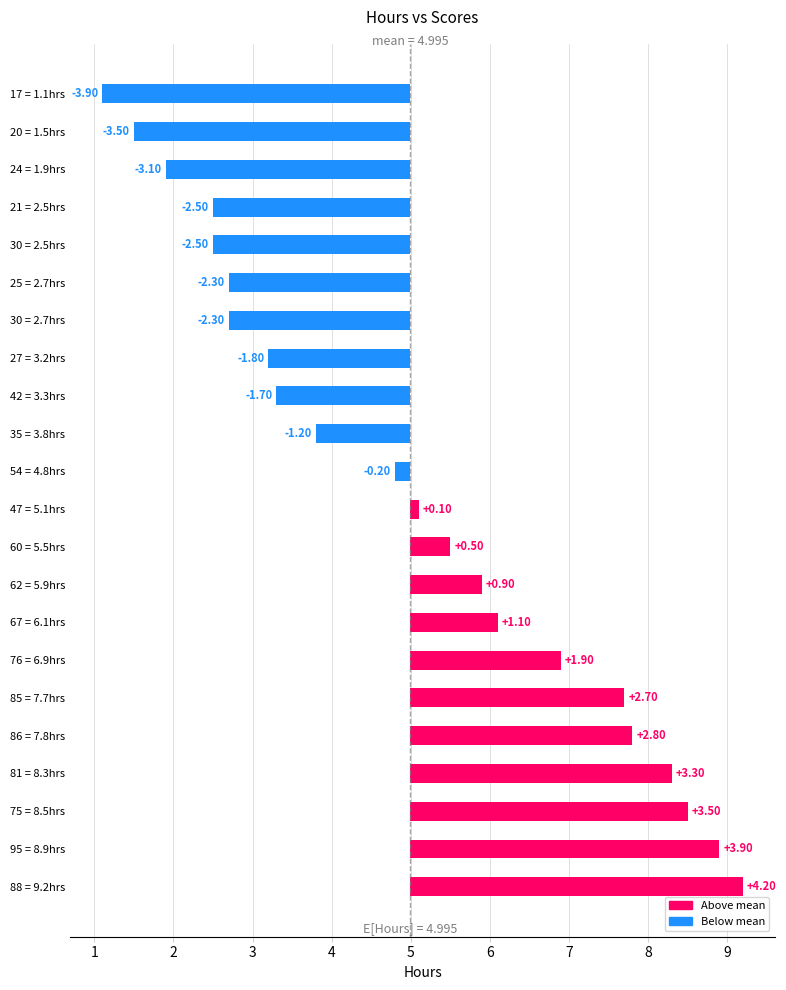

How many values are above zero?

11